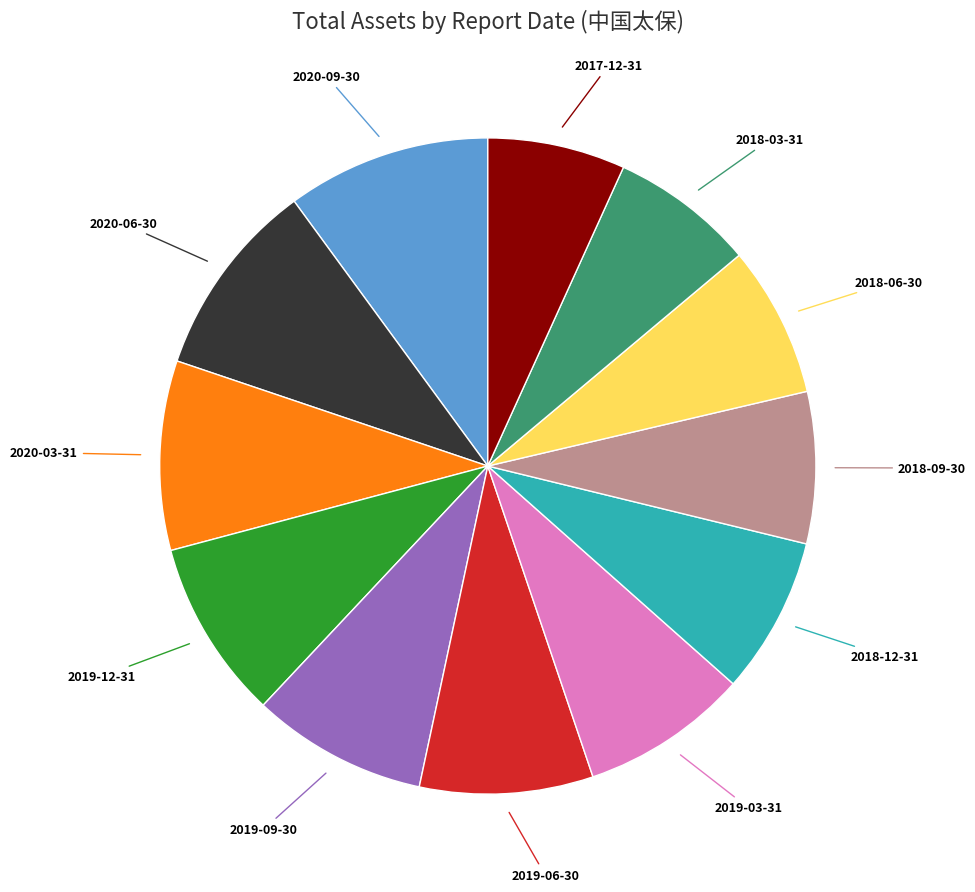

The 2019-03-31 slice represents 8% of the pie. True or false?

True